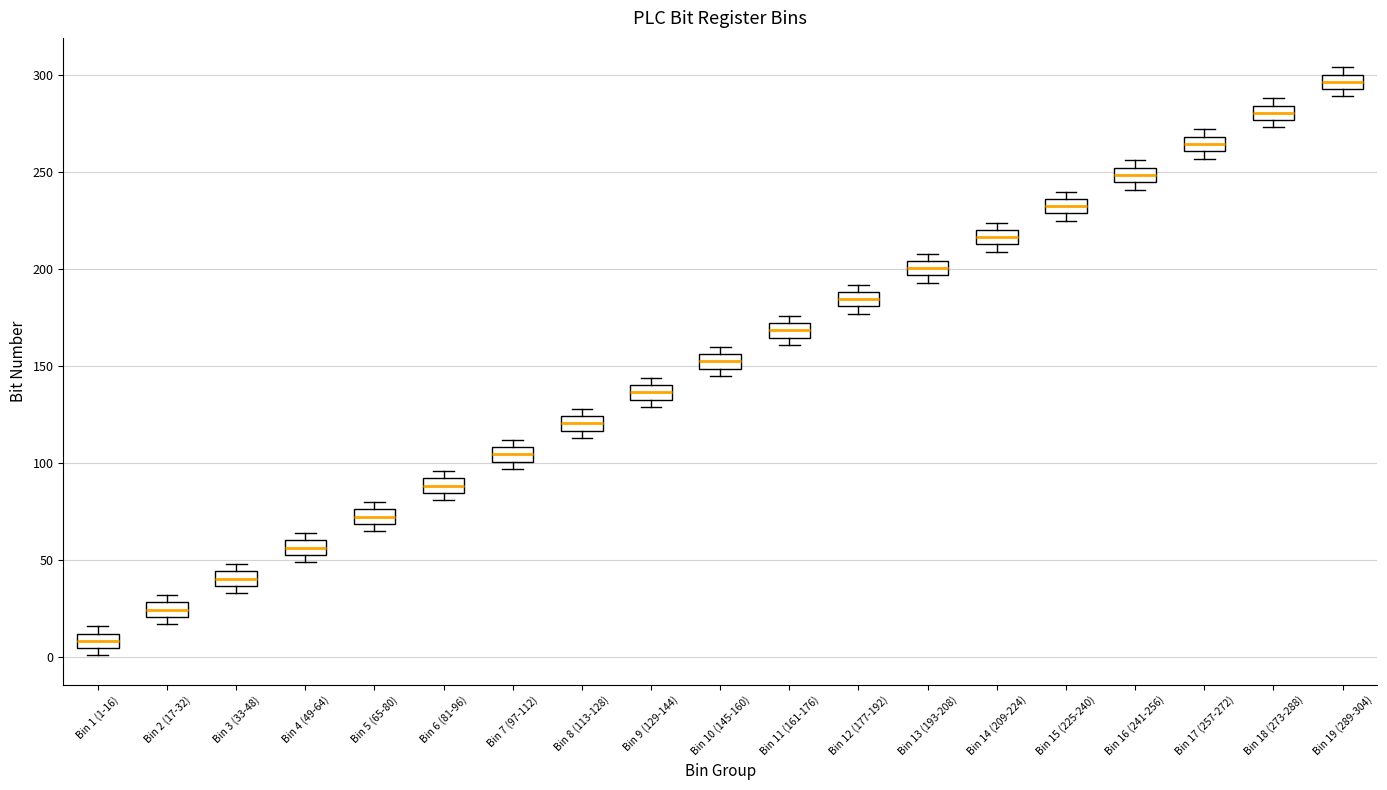

Where is the lower edge of the box for Bin 12 (177-192) on the y-axis? The values are not printed on the chart, so give them approximately, as read against the axis.

180